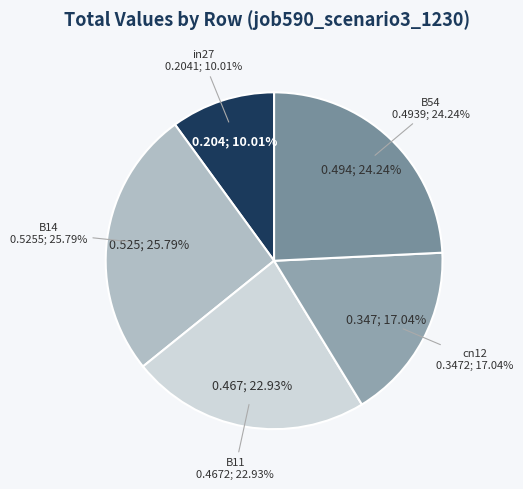

Which has a higher value, B11 or cn12?

B11